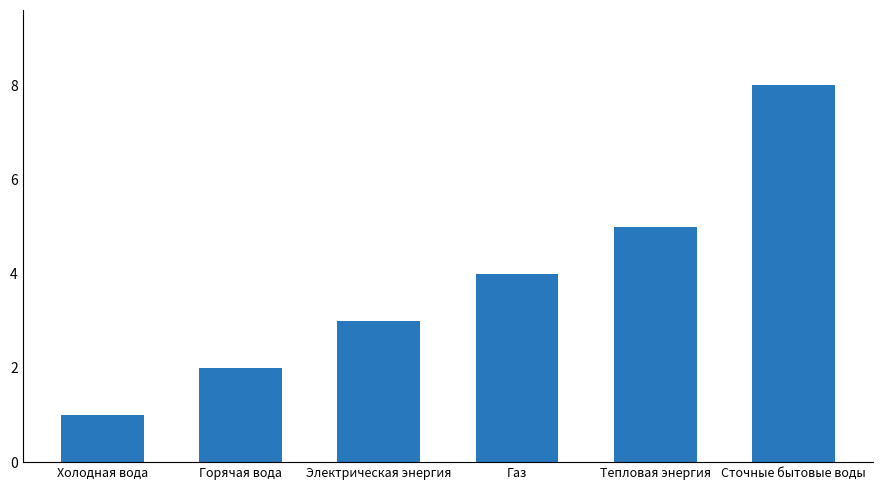

Are the bars horizontal?

No